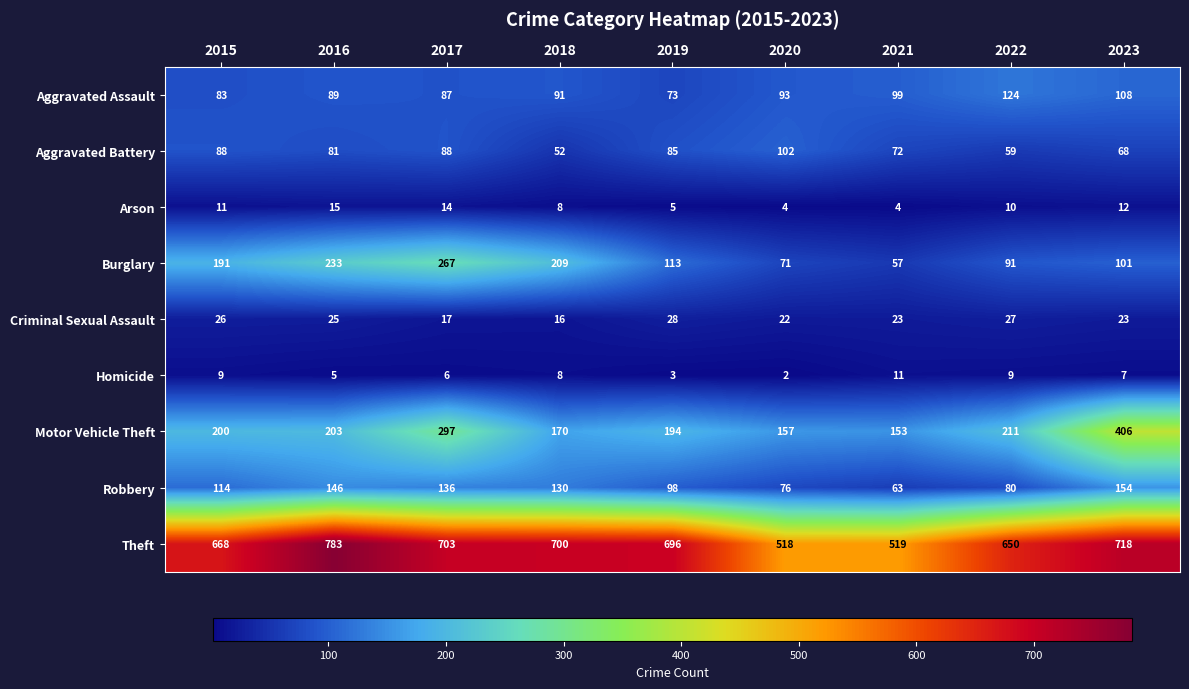

The Aggravated Battery series shows 81 at 2016. True or false?

True